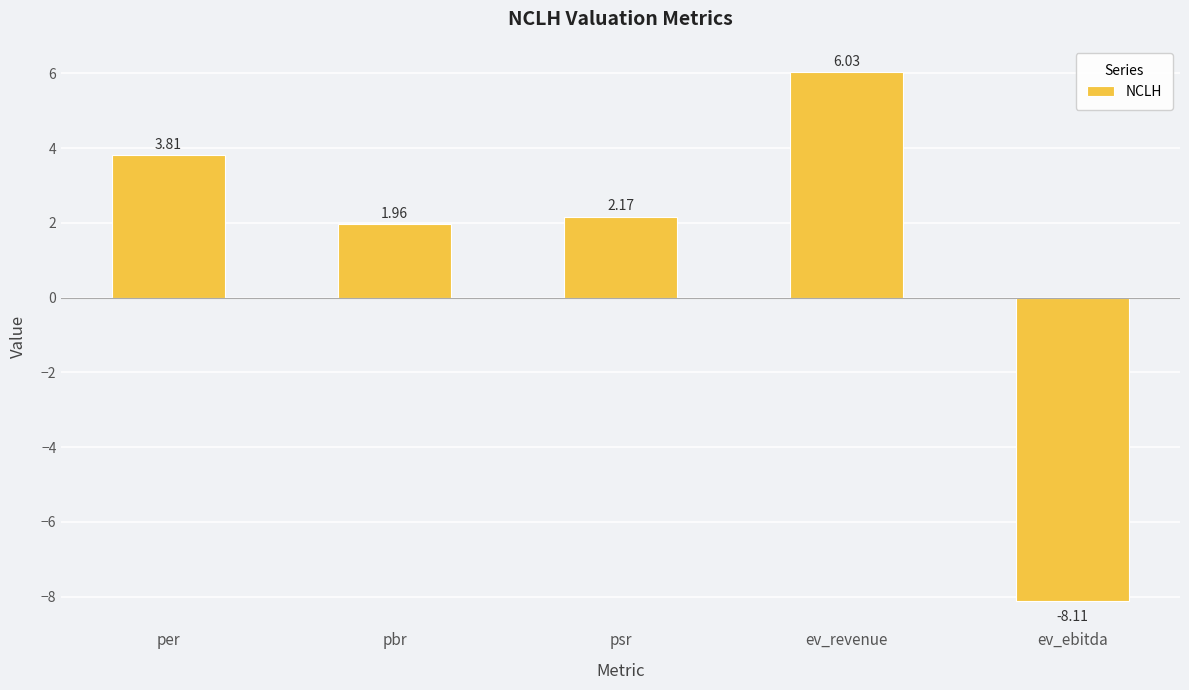

Rank the categories by value from lowest to highest.

ev_ebitda, pbr, psr, per, ev_revenue